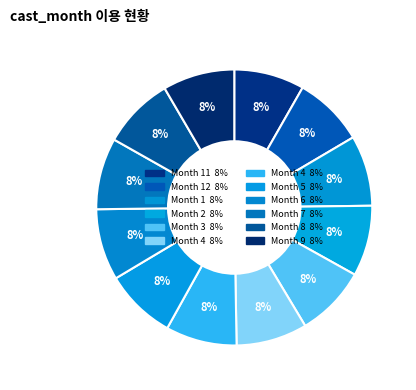

Which slice is the largest?

9